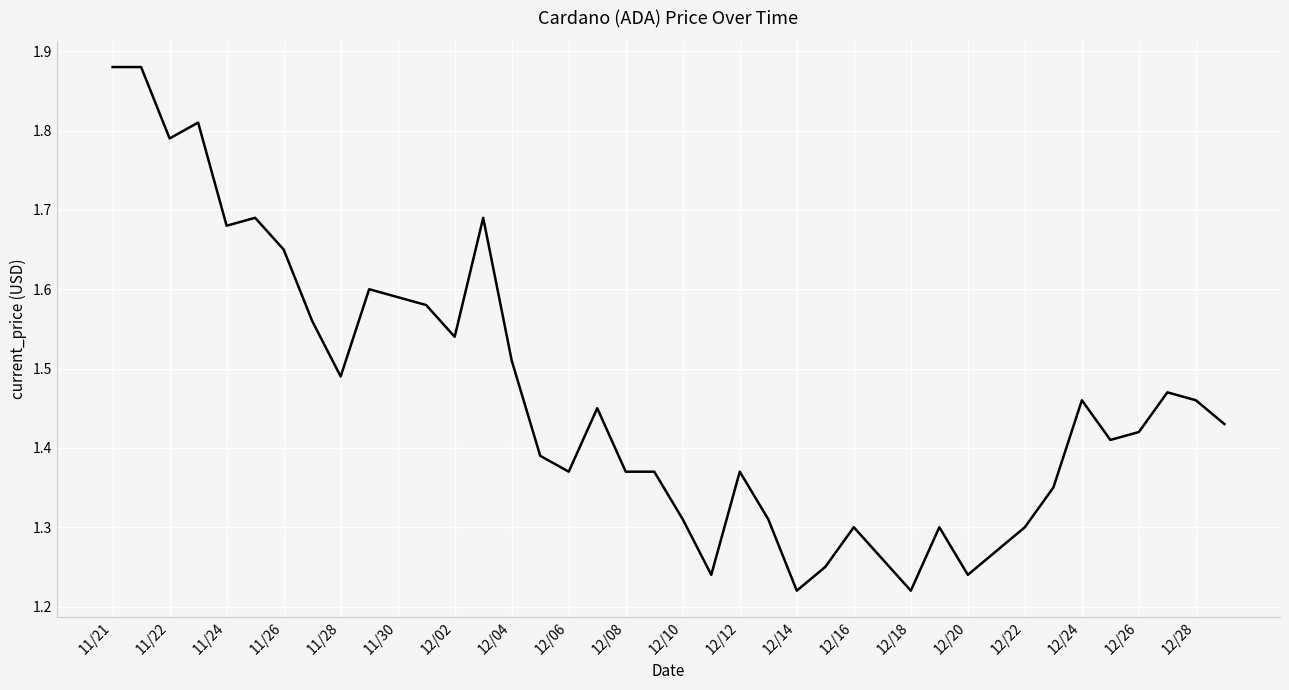

What is the difference between the maximum and minimum values?

0.7